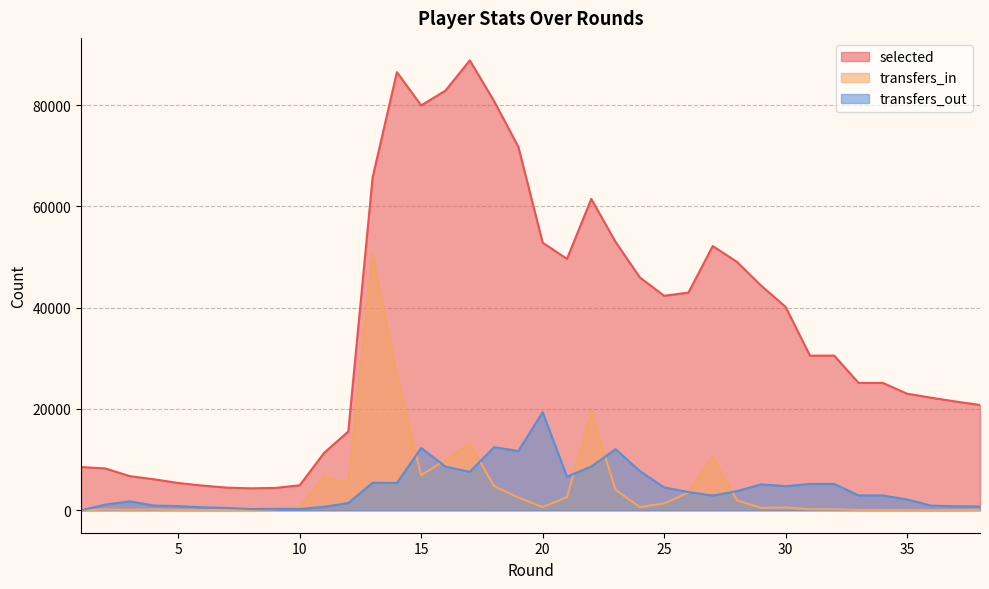

Reading left to right, extract all data points from this chart.

selected: 8529	8254	6738	6112	5380	4864	4467	4327	4406	4921	11309	15557	65711	86514	79940	82870	88835	80798	71750	52828	49644	61479	52983	45972	42346	42988	52175	49027	44313	40149	30528	30528	25145	25145	23013	22213	21468	20789
transfers_in: 0	153	89	143	47	29	25	70	205	634	6604	5391	50657	26673	6907	9942	13161	4770	2505	628	2561	19352	4045	603	1354	3485	10540	1927	441	527	198	198	45	45	29	18	29	69
transfers_out: 0	1104	1750	921	812	571	450	231	274	247	666	1428	5430	5383	12305	8619	7566	12446	11694	19365	6619	8625	12050	7740	4497	3592	2891	3784	5112	4746	5187	5187	2922	2922	2110	893	783	729